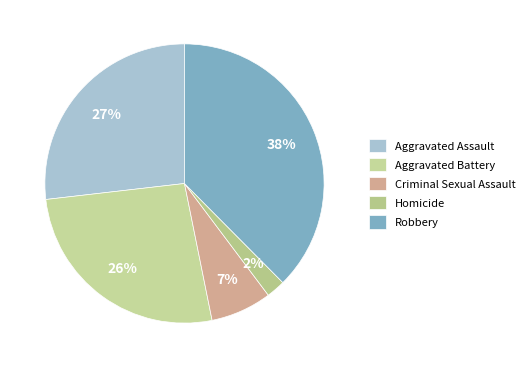

What is the largest slice in the pie chart?

Robbery